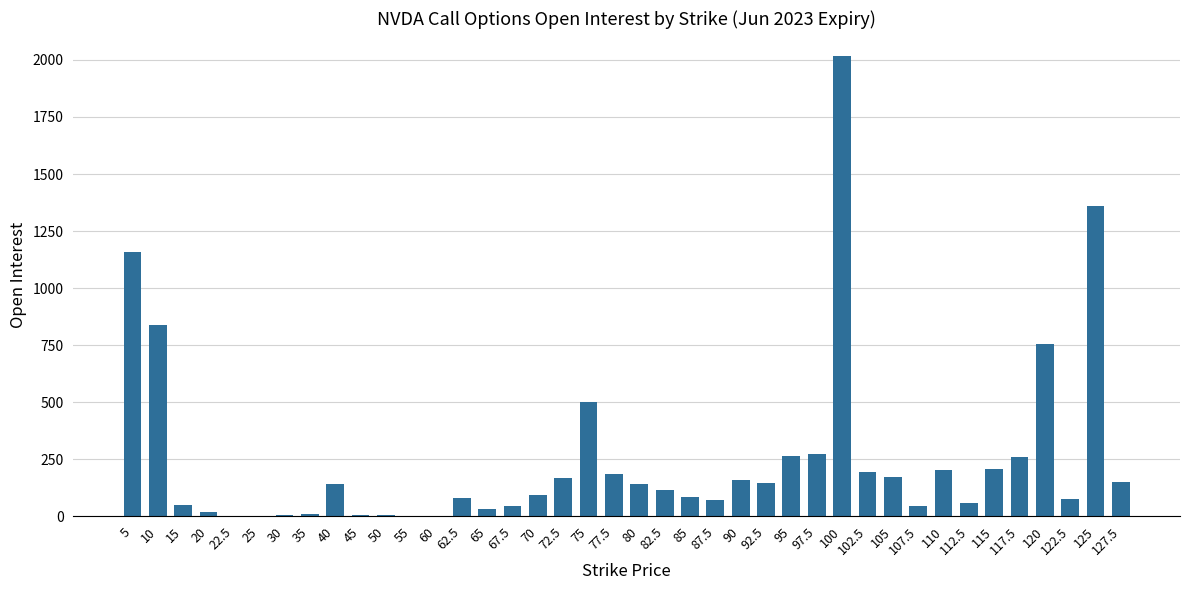

At which category does the chart reach its peak across all series?

100